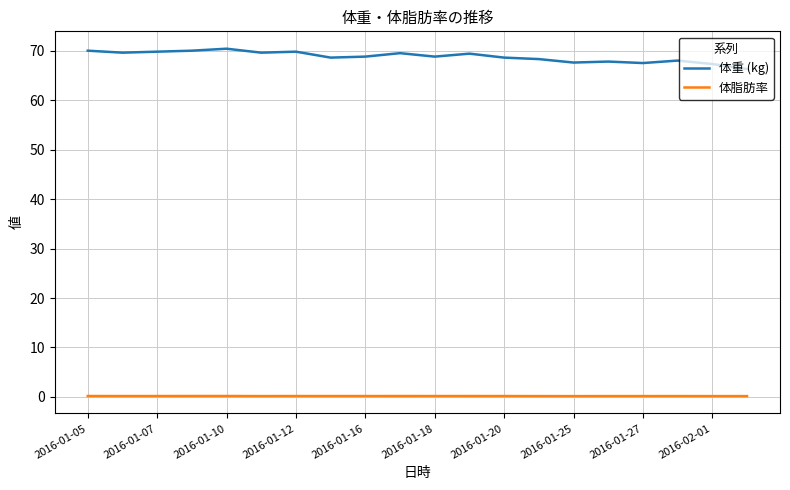

List the series in order of their peak value, highest first.

体重 (kg), 体脂肪率